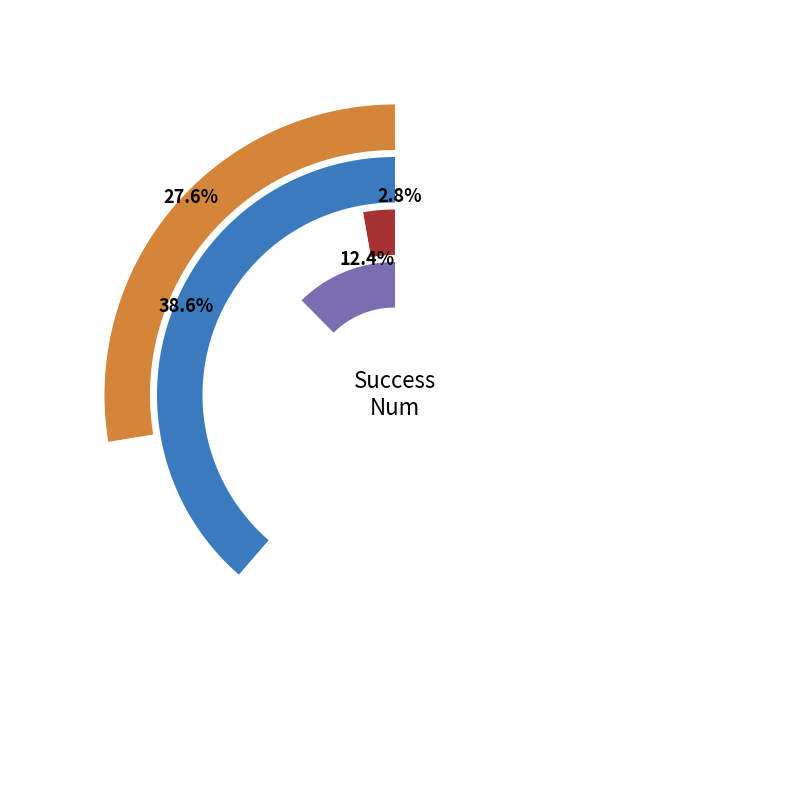

Which has a higher value, 3 or 4?

3